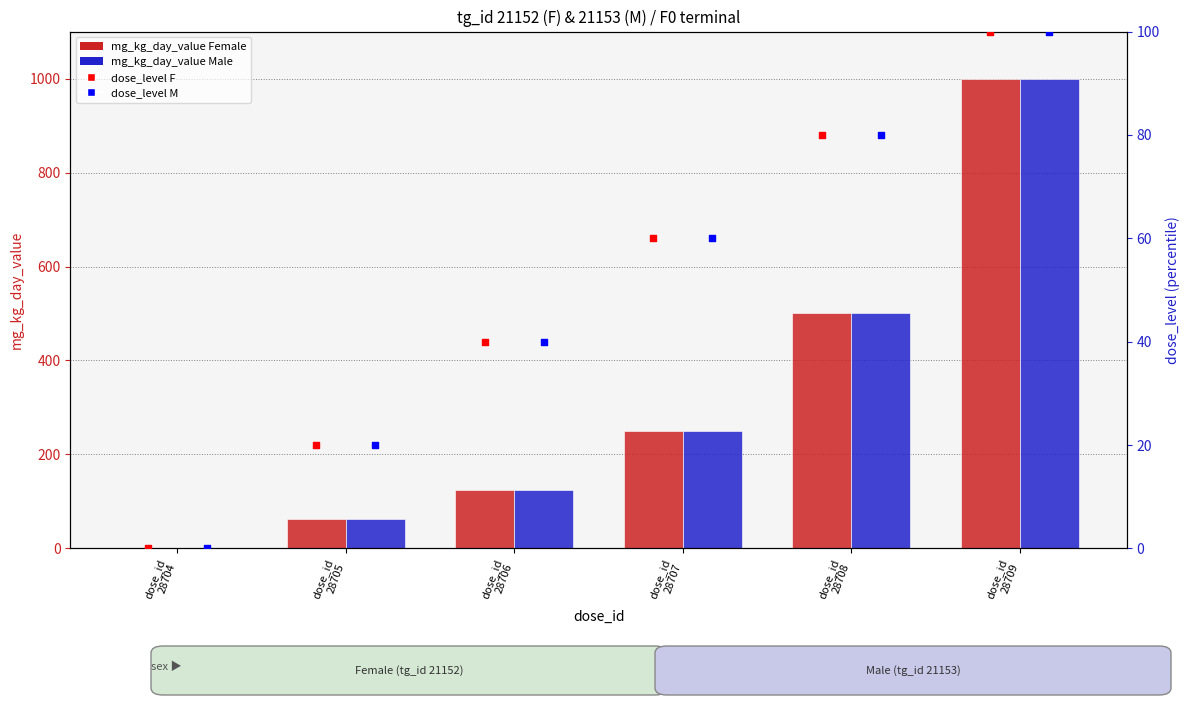

At which category is the sum across all series the highest?

dose_id
28709